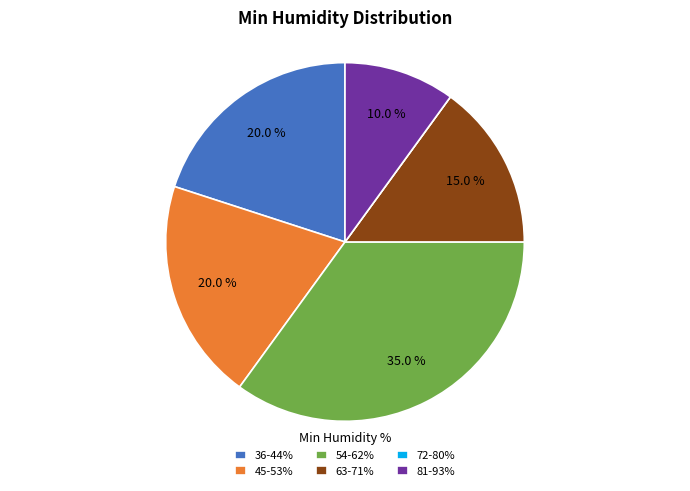

The 63-71% slice represents 9% of the pie. True or false?

False